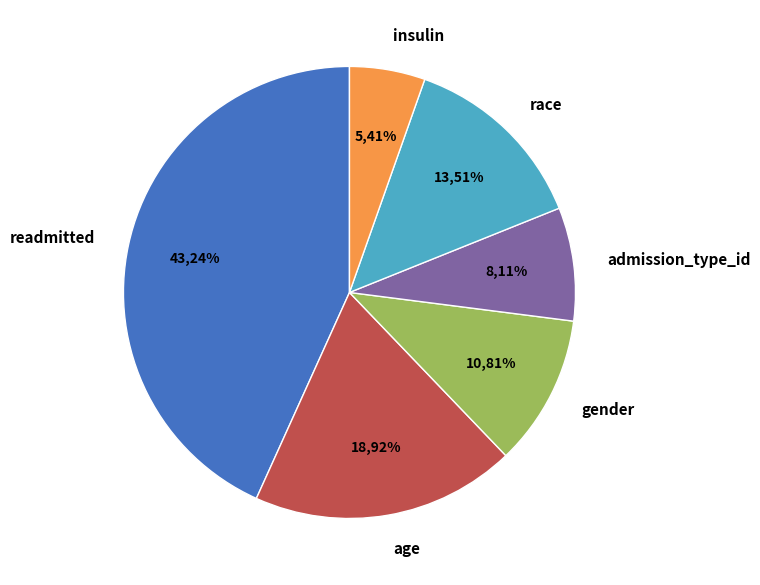

How many segments does this pie chart have?

6